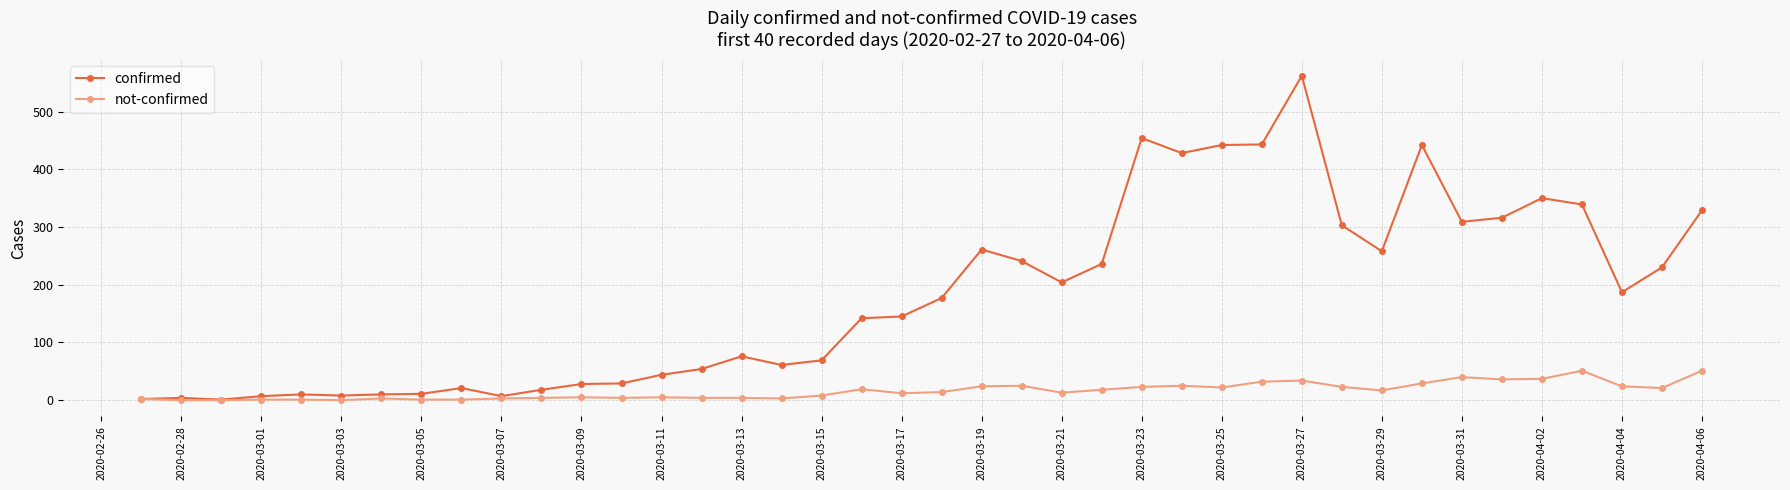

What is the greatest value displayed?

562